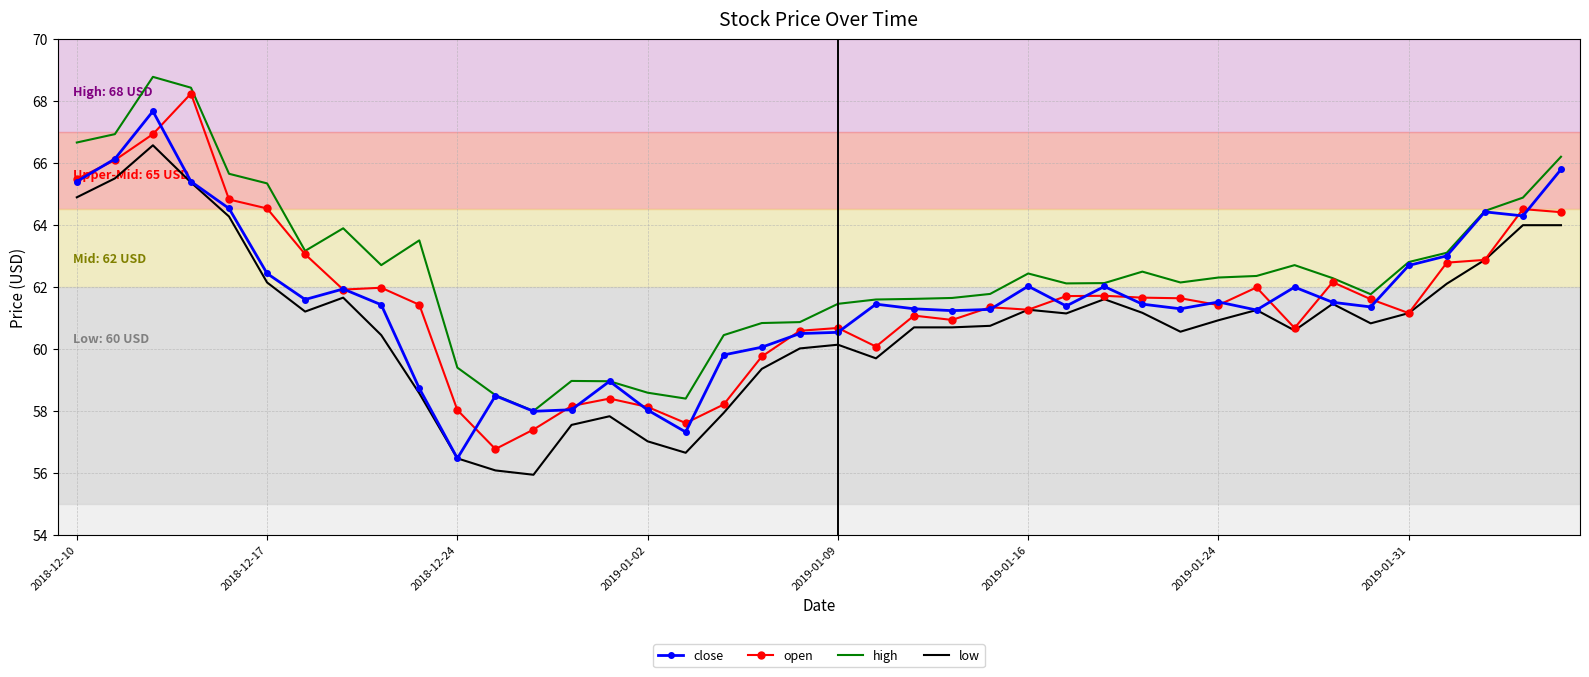

True or false: low and high intersect in this chart.

False